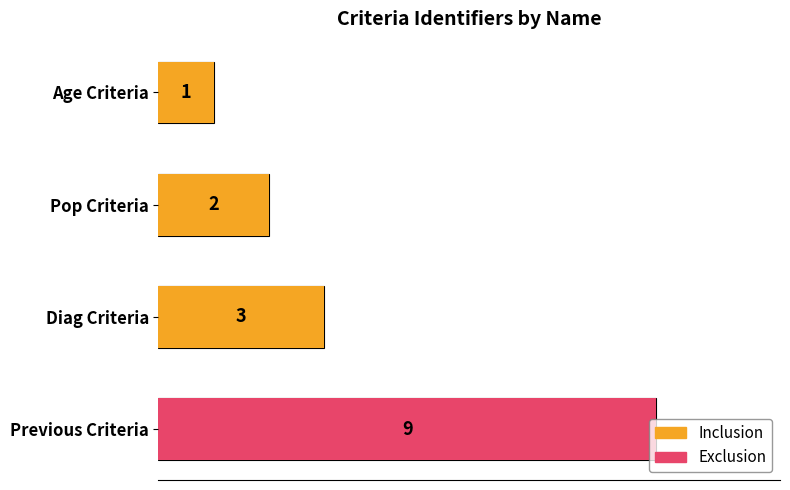

What is the sum of the values at Age Criteria and Previous Criteria?

10